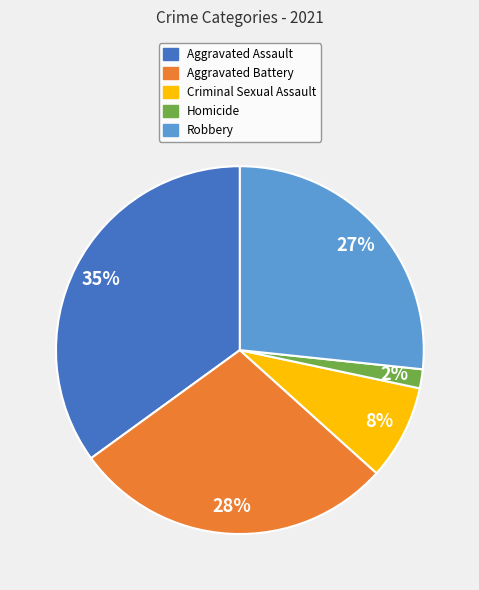

Do Robbery and Aggravated Battery together represent more than half of the pie?

Yes